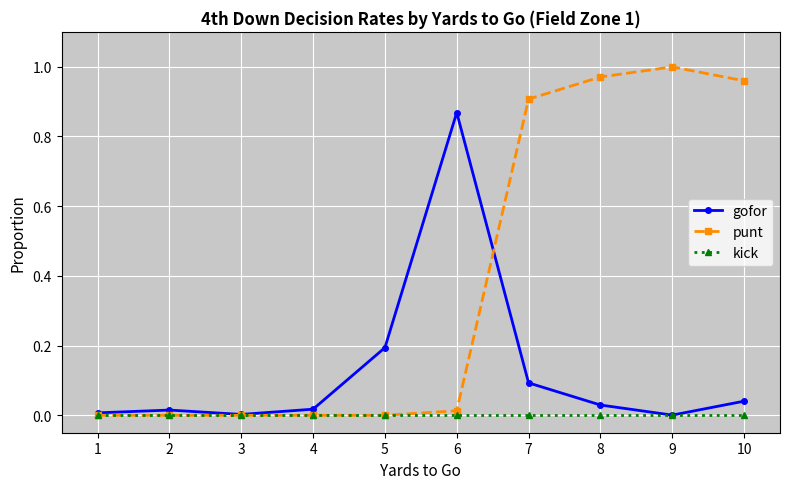

Is the value of punt at 9 greater than the value of gofor at 3?

Yes